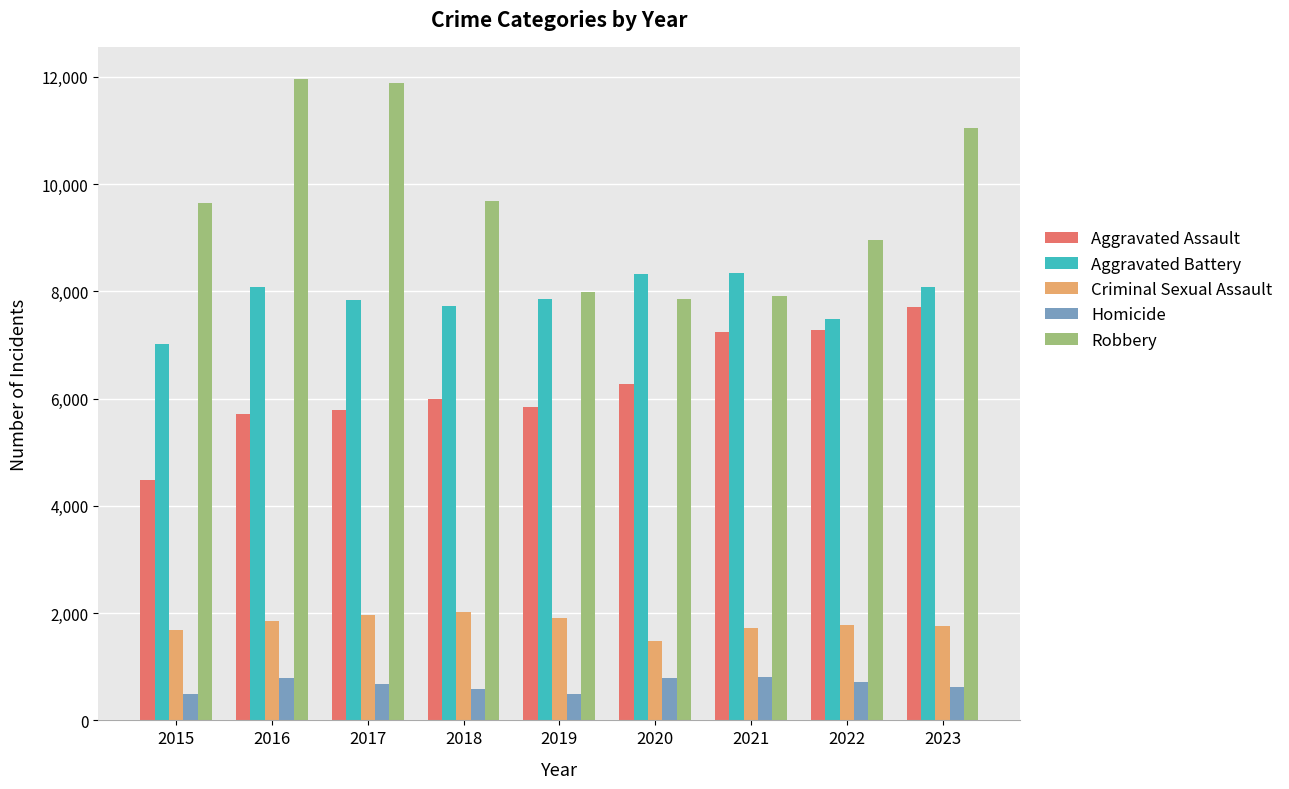

How many data points in Aggravated Assault are less than 6001?

4